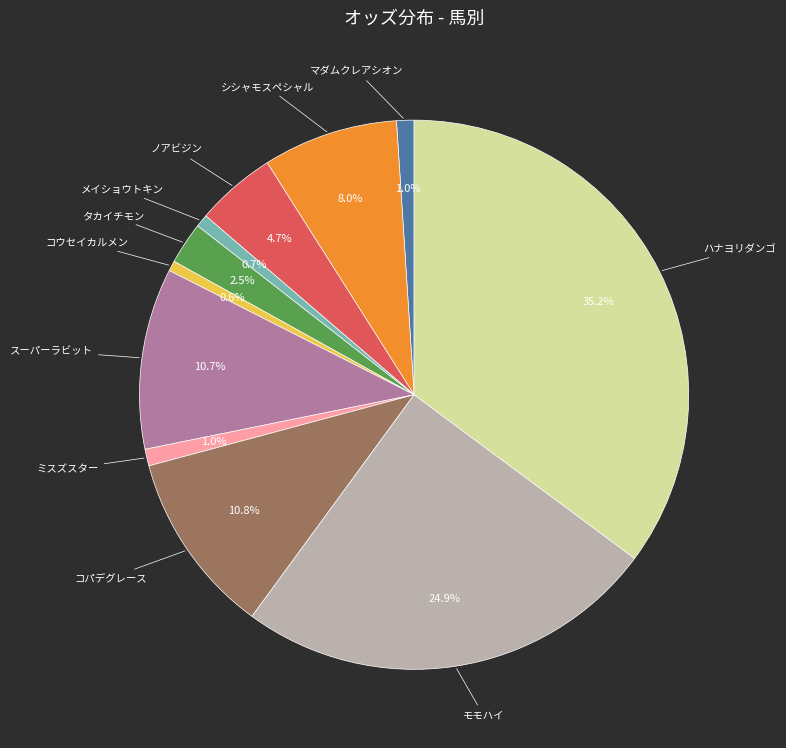

What is the total percentage of ノアビジン and コパデグレース?

15.5%